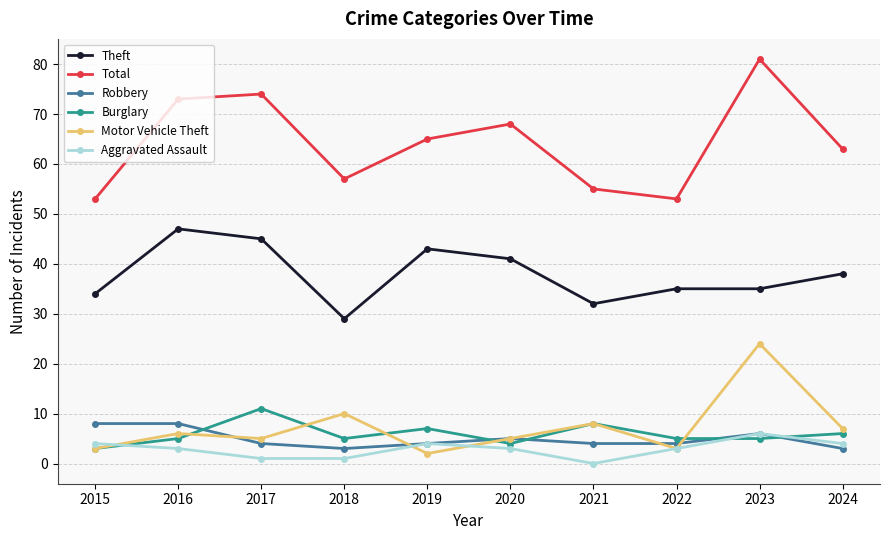

What is the value of the Aggravated Assault point at the 4th from the left?

1